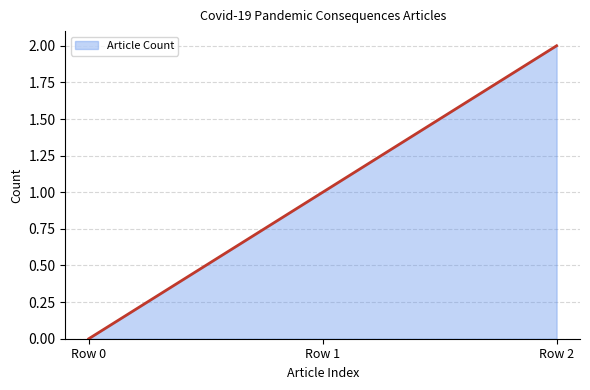

Reading left to right, transcribe all the data shown in this chart.

0	1	2